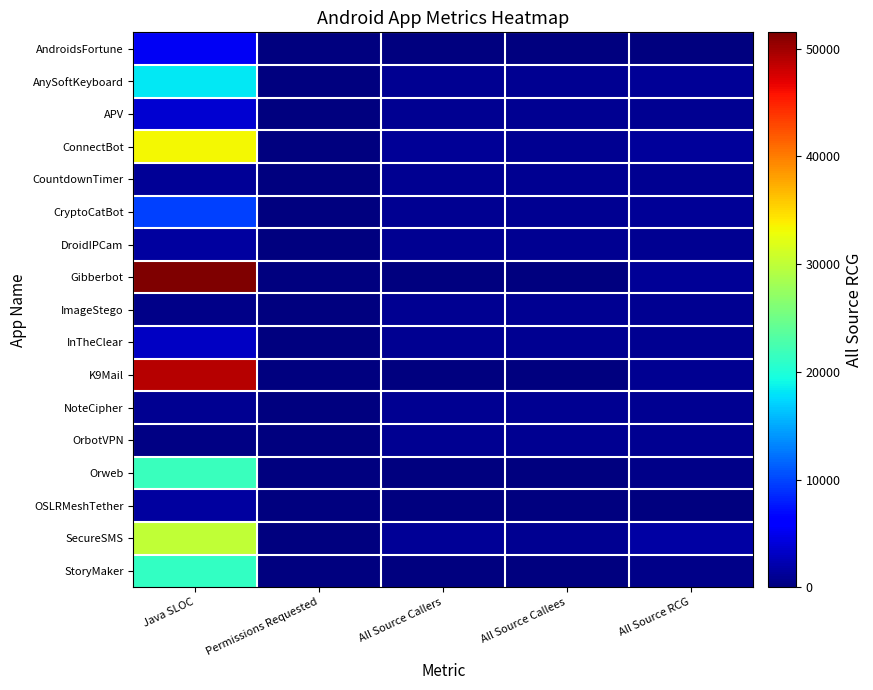

What is the difference between the highest and lowest values at All Source RCG?

1620